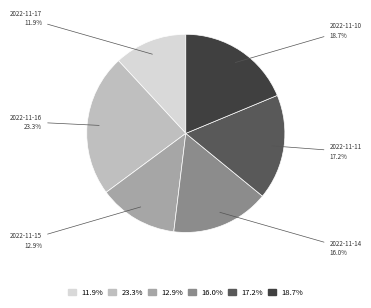

Count the number of slices in the pie.

6